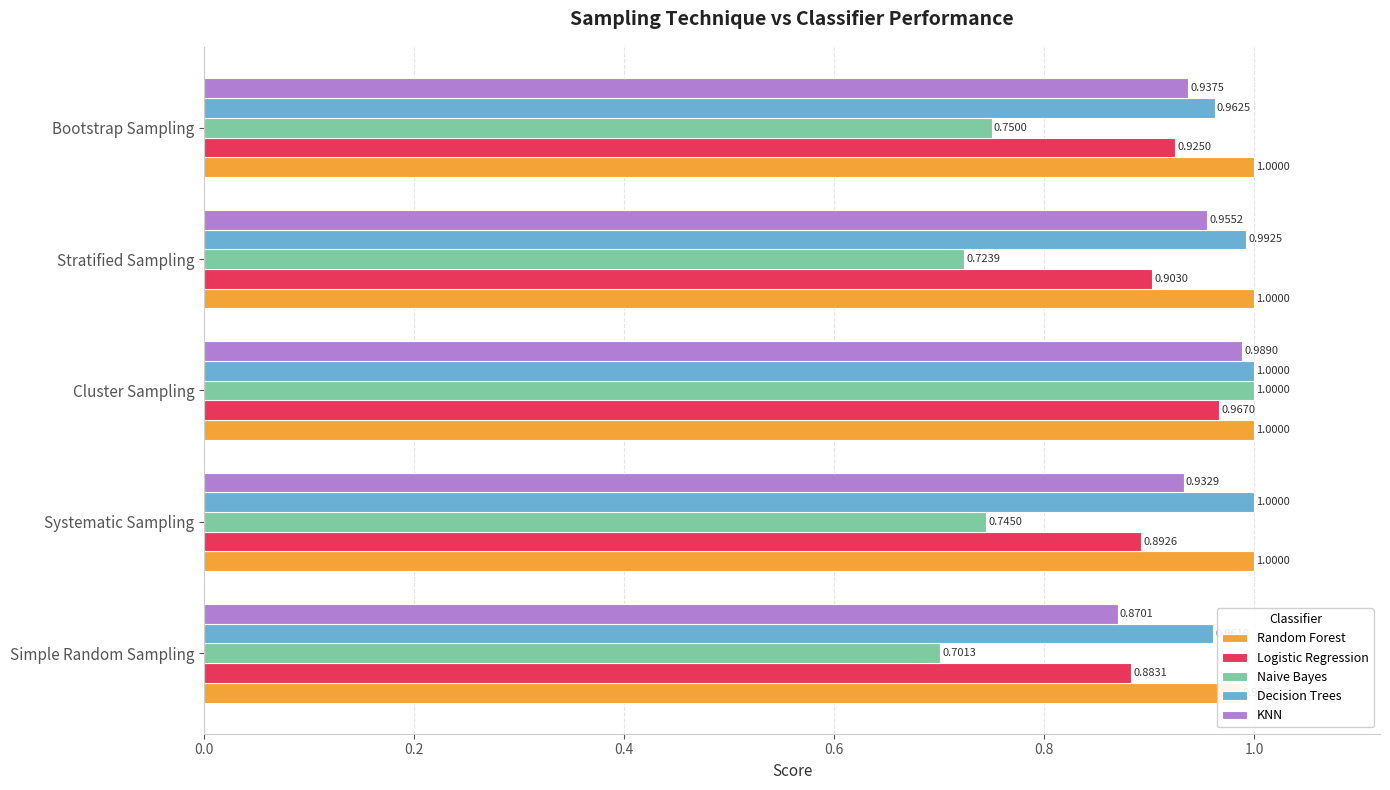

What is the value of the Logistic Regression bar at the 1st from the left?

0.9